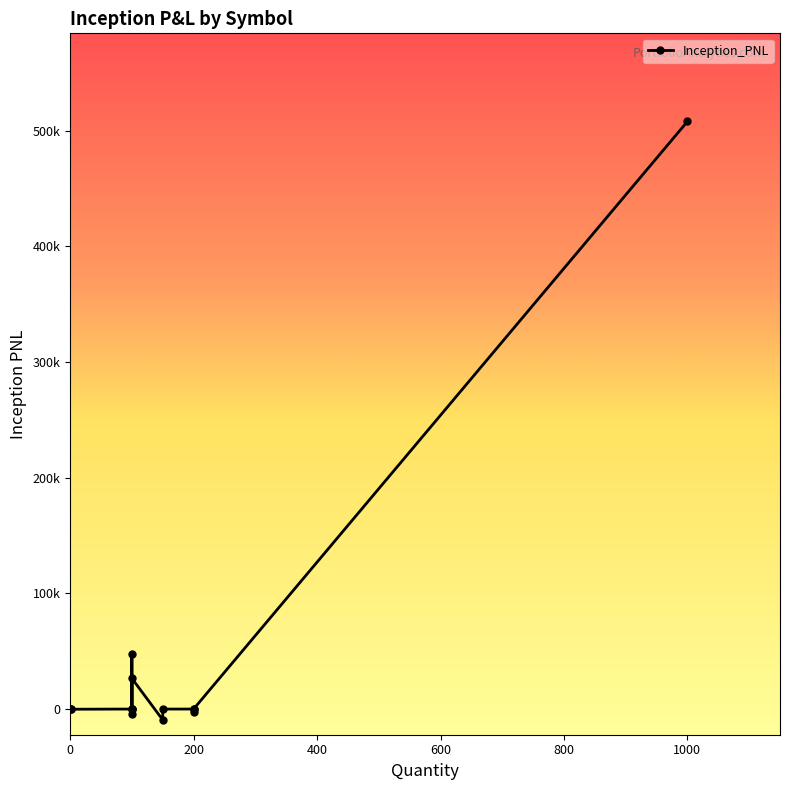

Reading left to right, list all the values displayed in this chart.

0.0	-150.3	0.0	-4587.5	0.0	47337.5	0.0	26527.4	-9375.0	0.0	0.0	-2925.0	0.0	507812.5